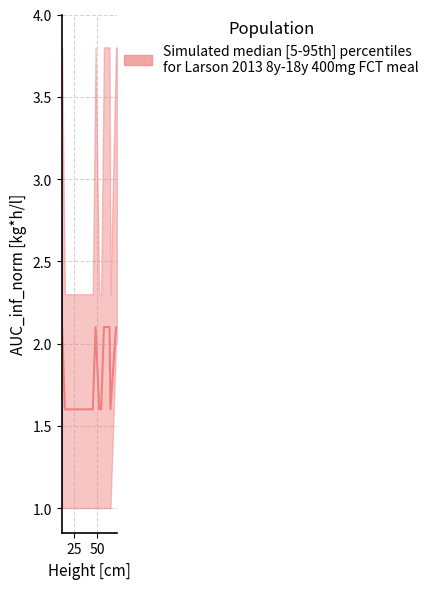

True or false: lower has more than 1 points higher than both neighbors.

False